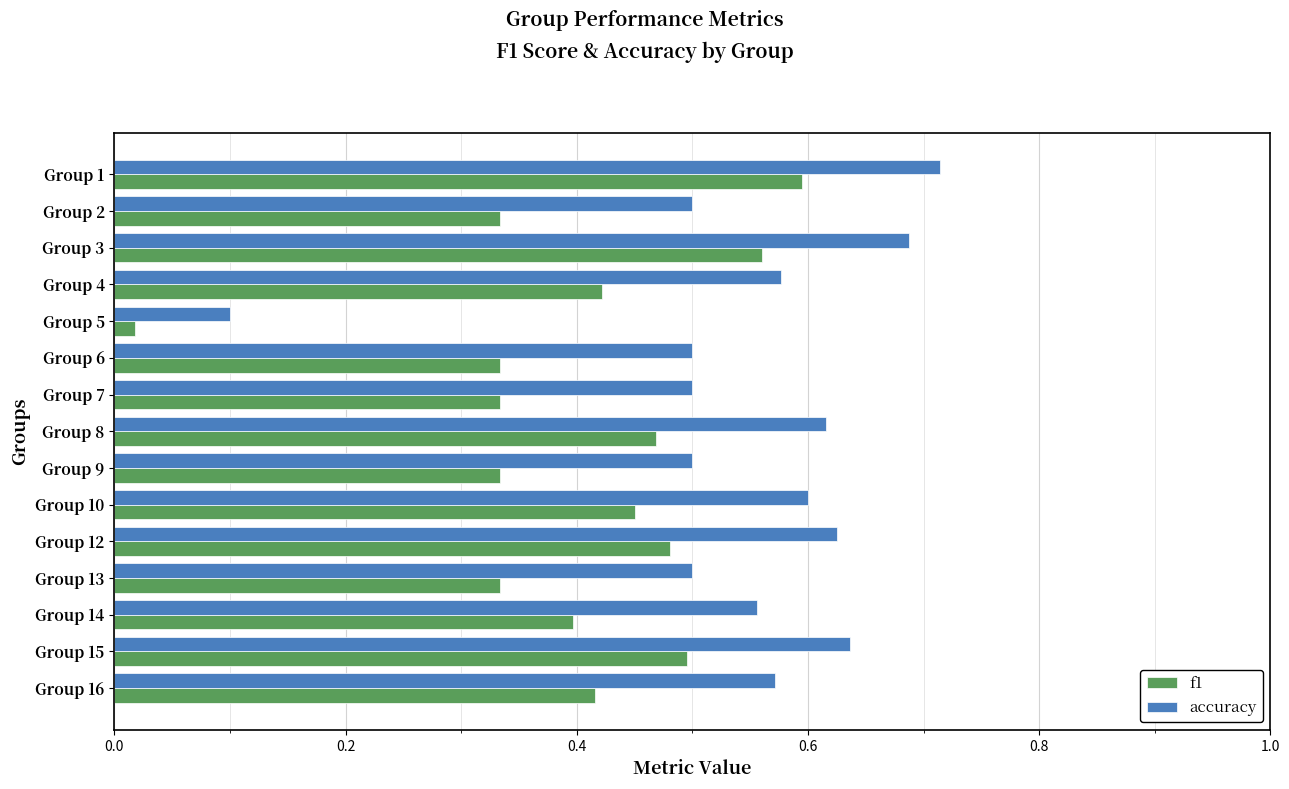

At which label is accuracy closest to 0?

Group 5